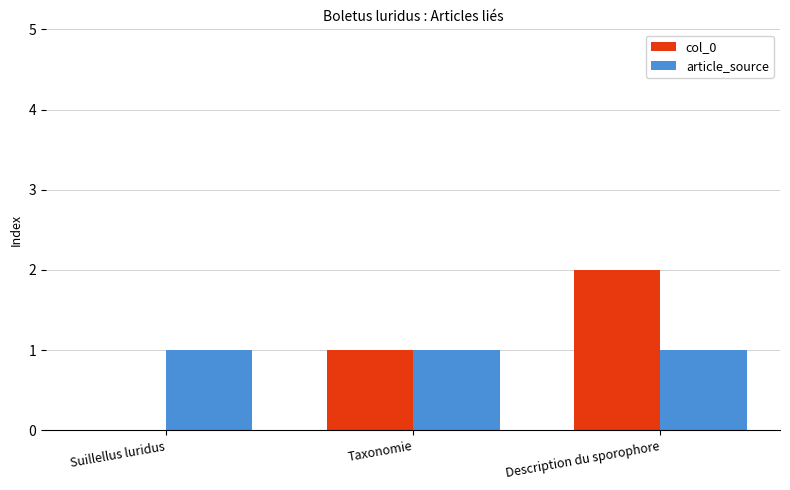

What is the sum of all article_source values?

3